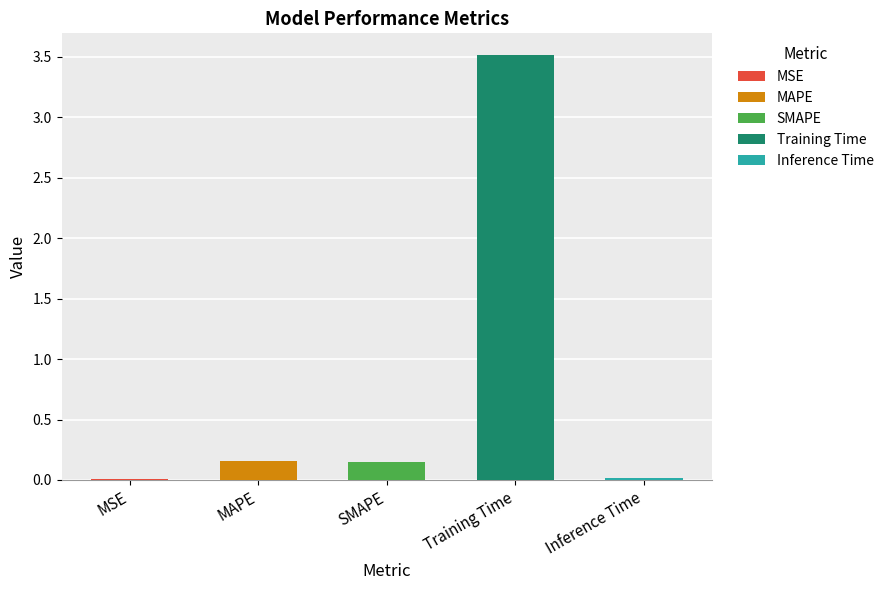

Are the bars grouped side by side (vs. stacked)?

No